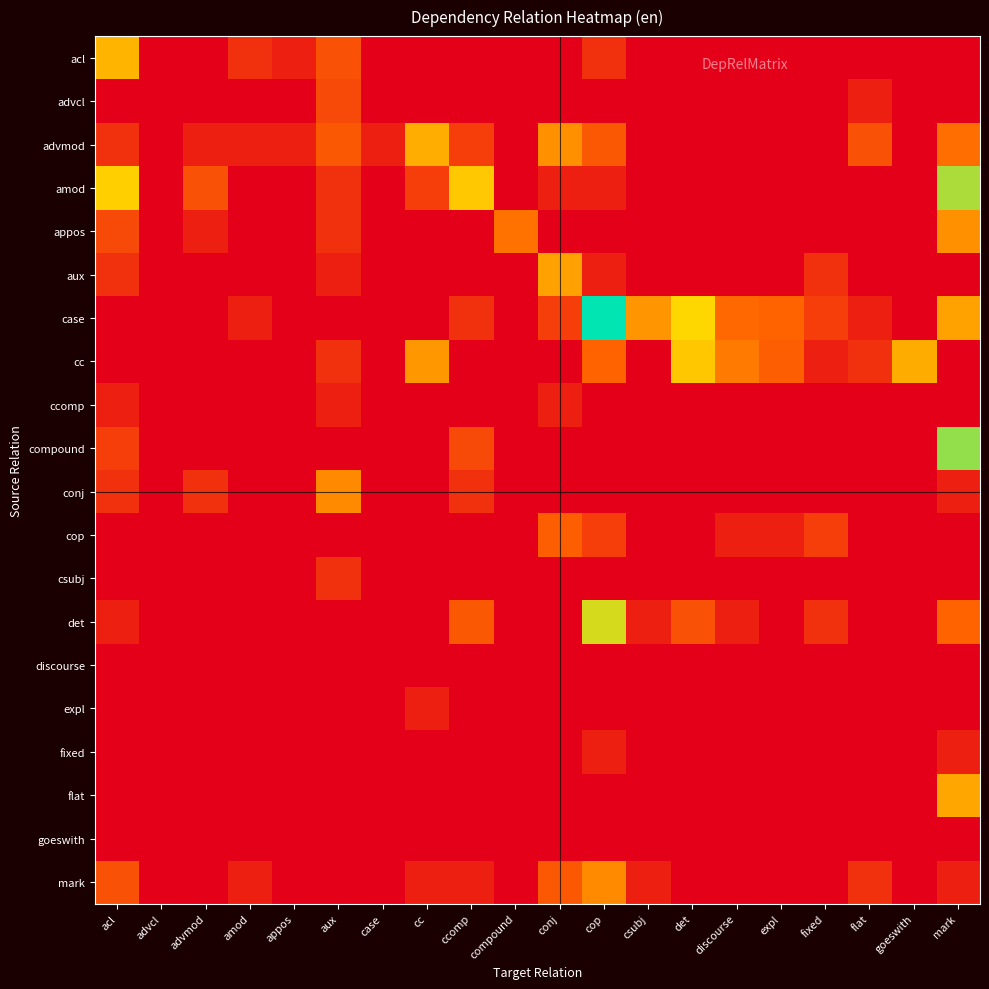

At how many categories does at least one series exceed 0?

19